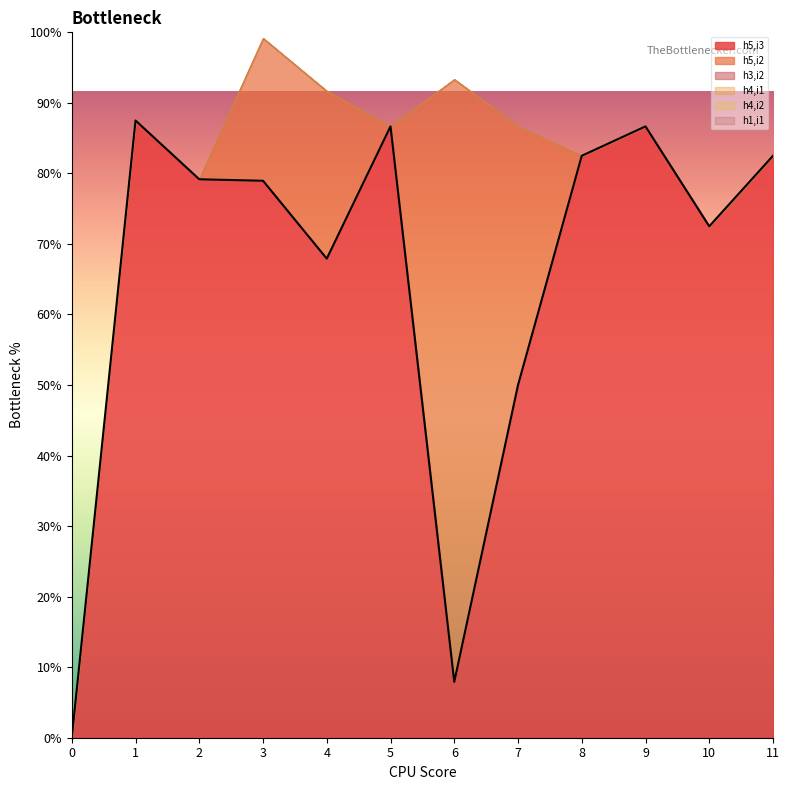

True or false: h4,i2 and h1,i1 cross at least once.

False